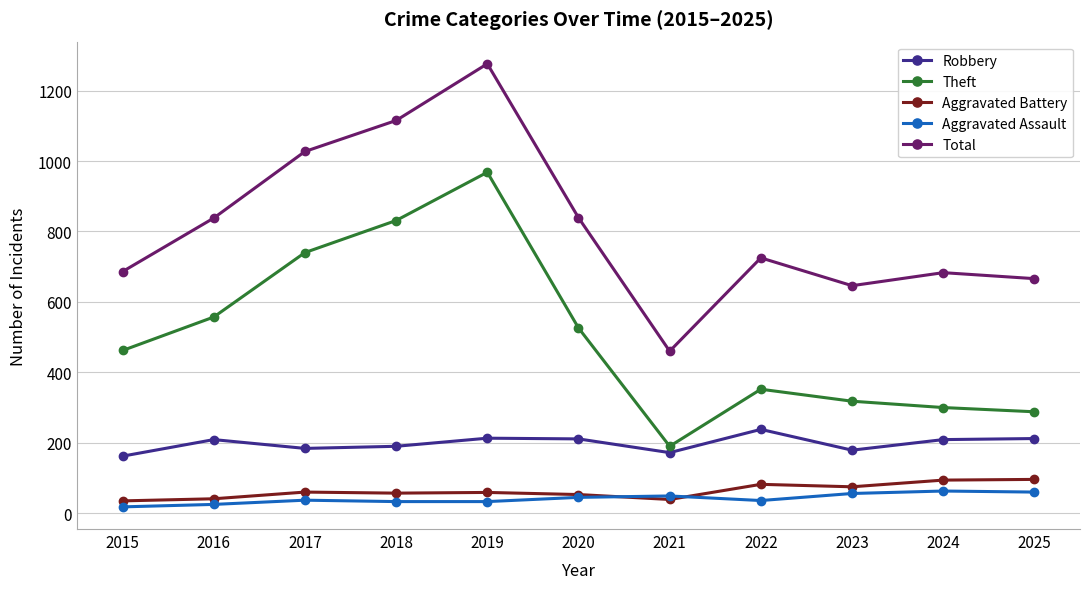

True or false: Theft has more than 0 points higher than both neighbors.

True